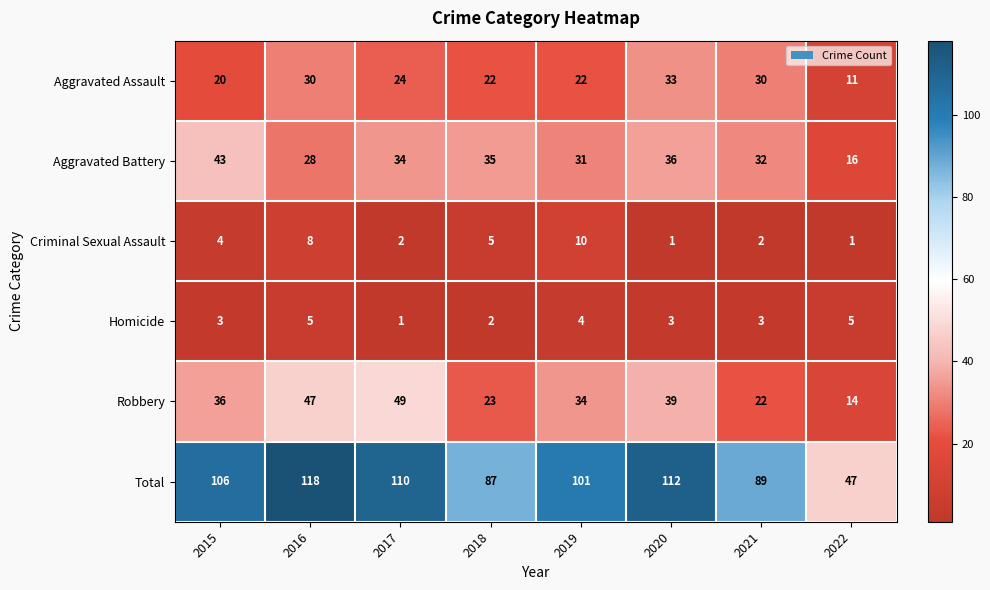

The value of Total at 2021 is 89. True or false?

True